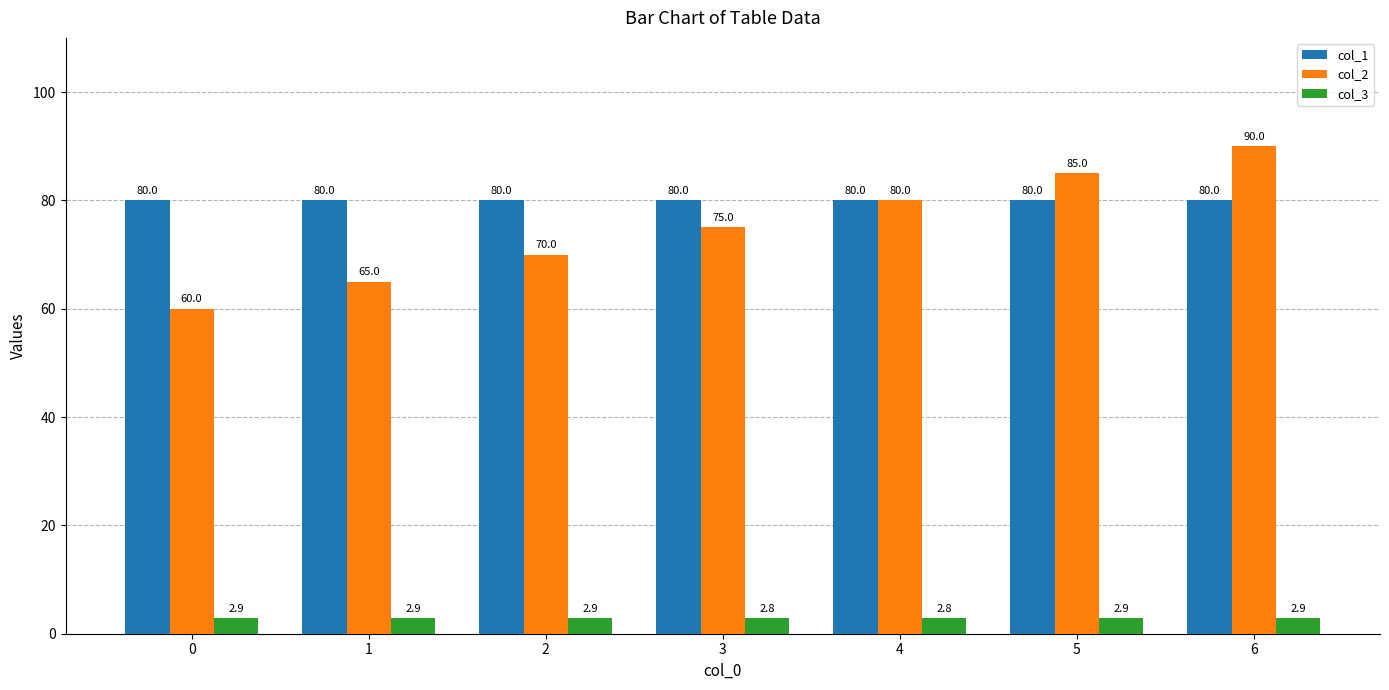

Rank the series at 1 from lowest to highest value.

col_3, col_2, col_1